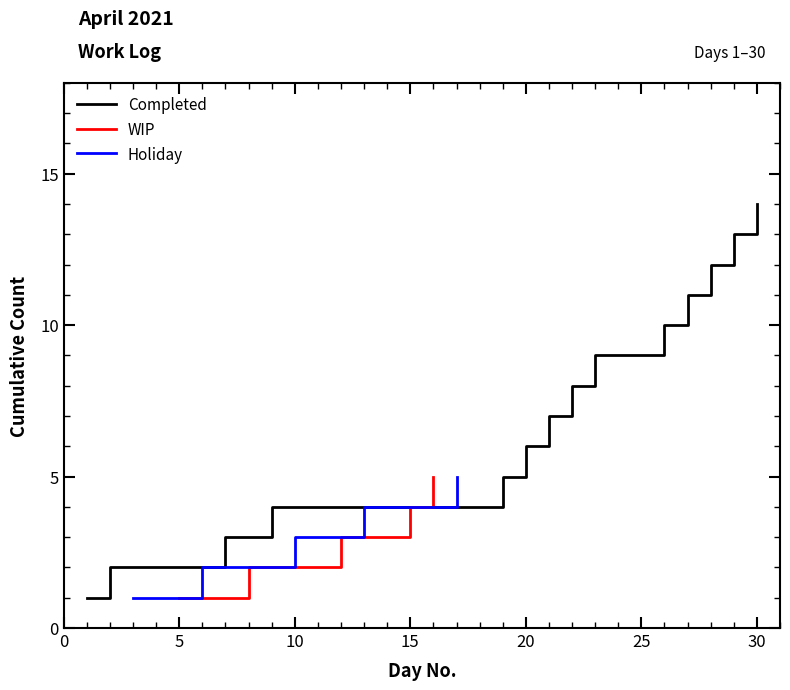

True or false: WIP has a value of 4 at 15.

True